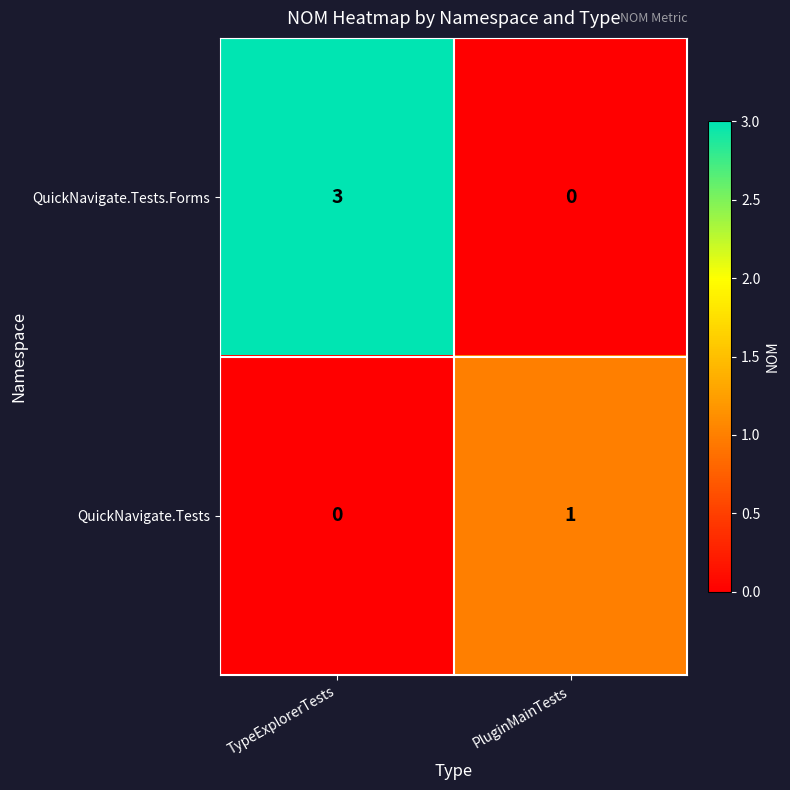

At which category is the sum across all series the highest?

TypeExplorerTests